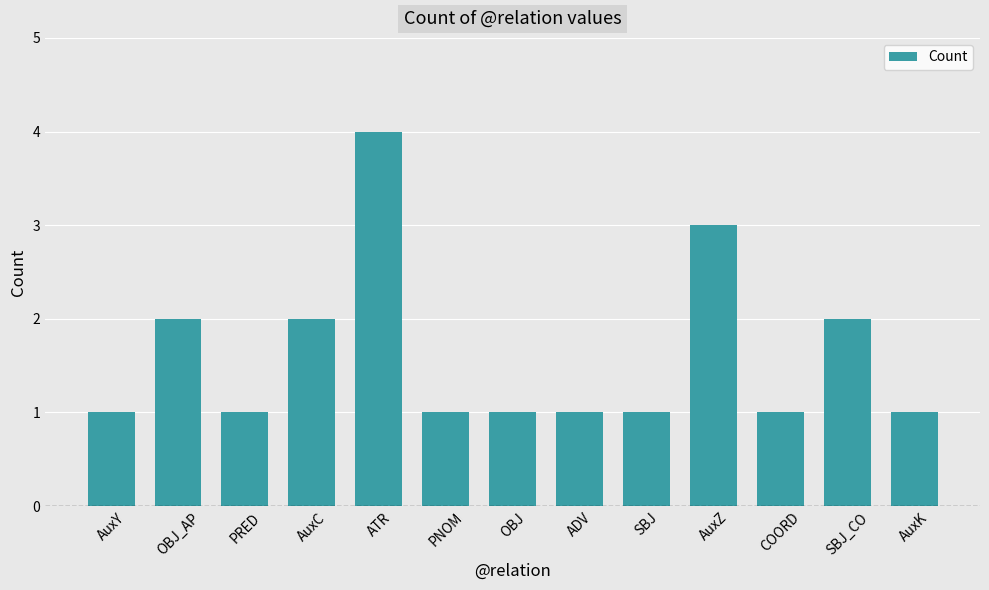

What is the greatest value displayed?

4